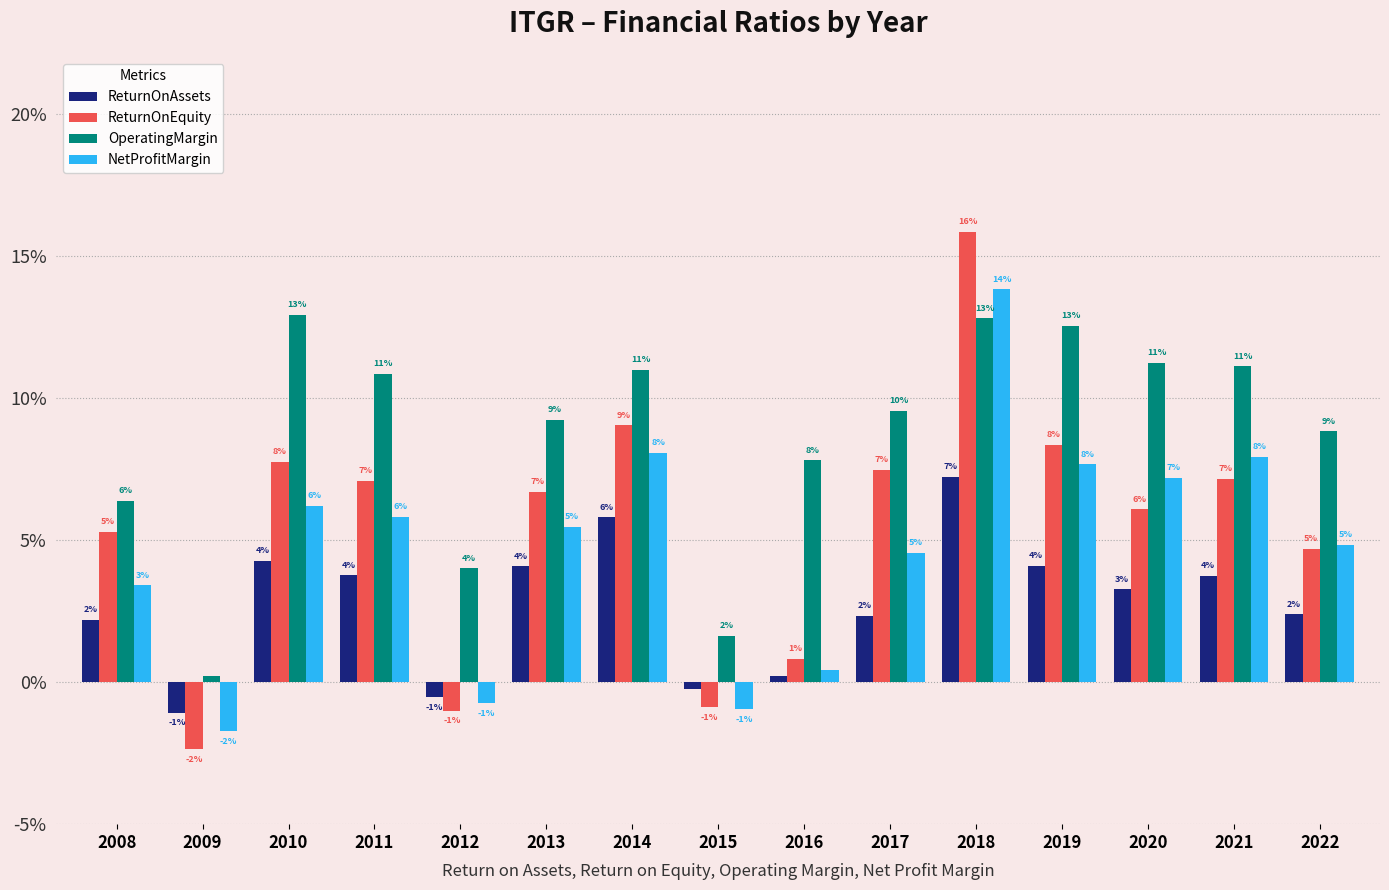

Rank the categories by OperatingMargin value from highest to lowest.

2010, 2018, 2019, 2020, 2021, 2014, 2011, 2017, 2013, 2022, 2016, 2008, 2012, 2015, 2009